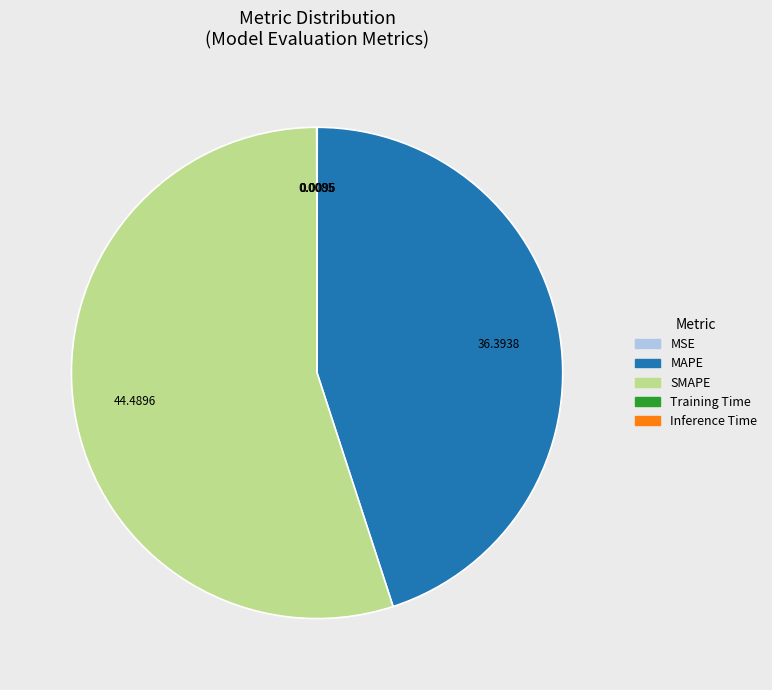

Which slice is the largest?

SMAPE